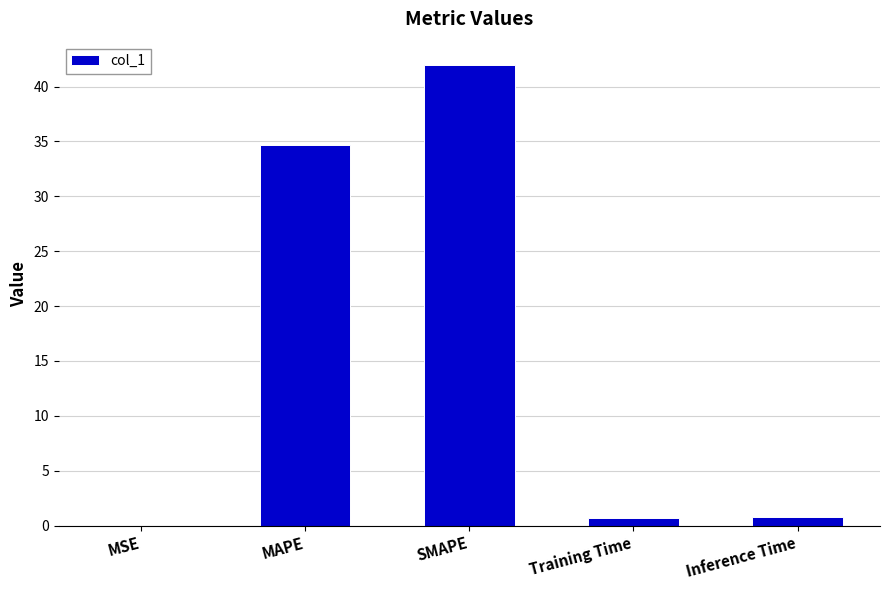

Is it true that the value at SMAPE is 42.0?

True